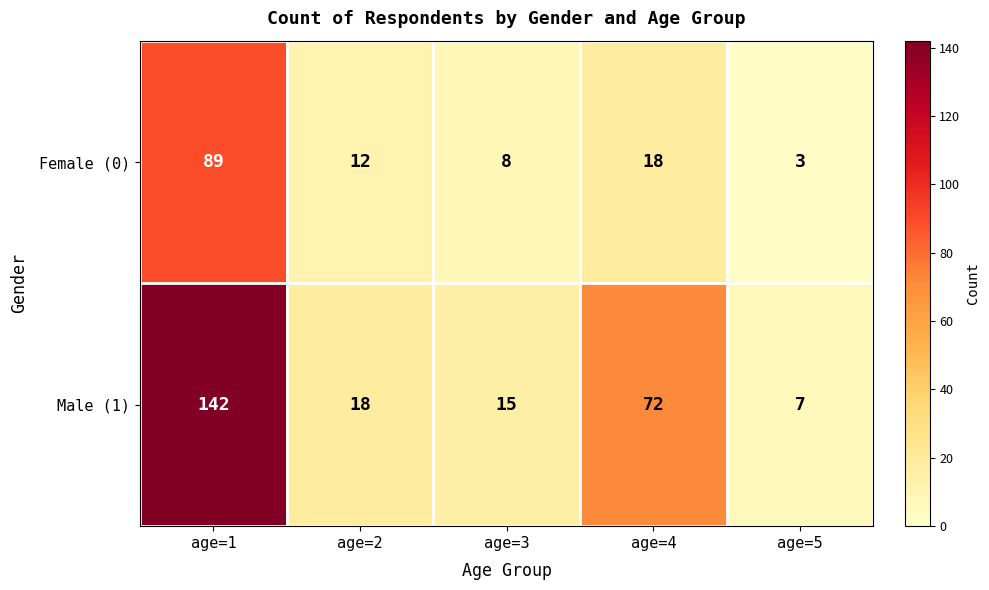

Which series has the largest range (max minus min)?

Male (1)